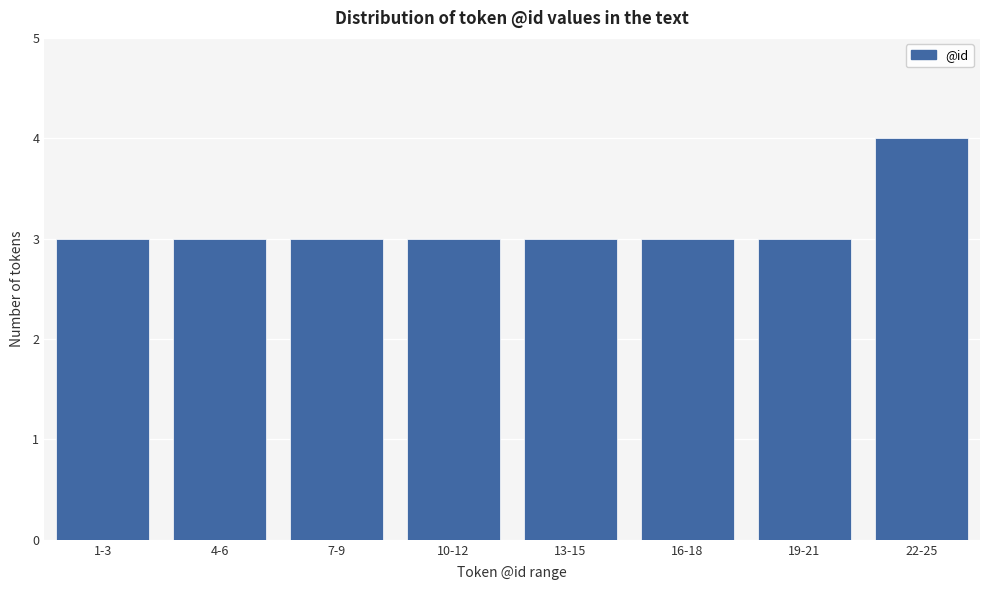

Reading left to right, list all the values displayed in this chart.

1-3=3	4-6=3	7-9=3	10-12=3	13-15=3	16-18=3	19-21=3	22-25=4